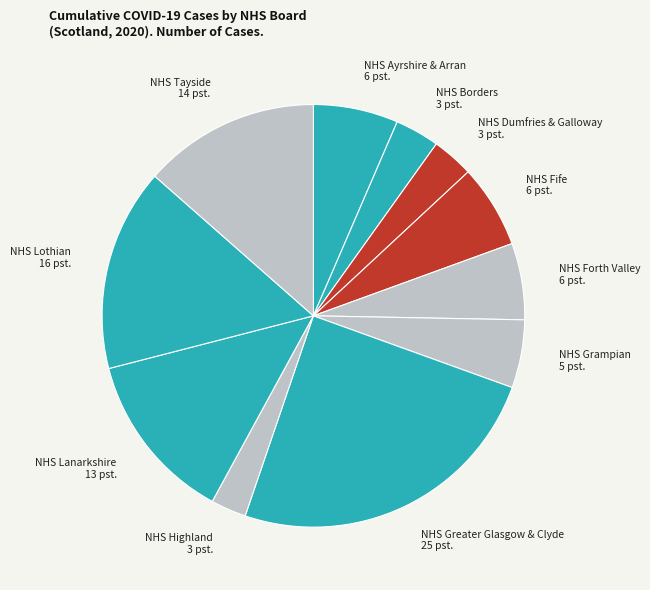

Count the number of slices in the pie.

11